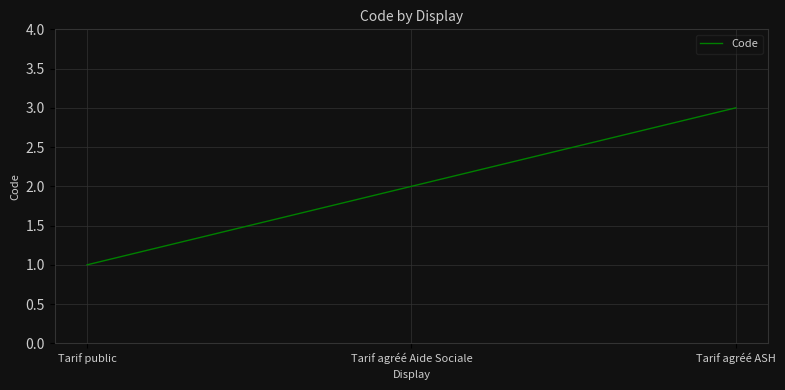

Between Tarif public and Tarif agréé Aide Sociale, which is larger?

Tarif agréé Aide Sociale